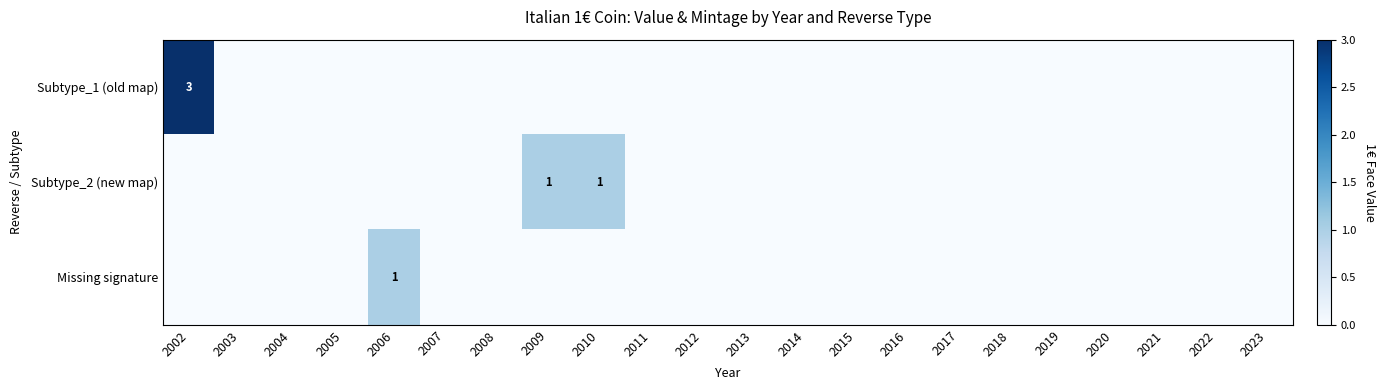

The value of Missing signature at 2006 is 1. True or false?

True